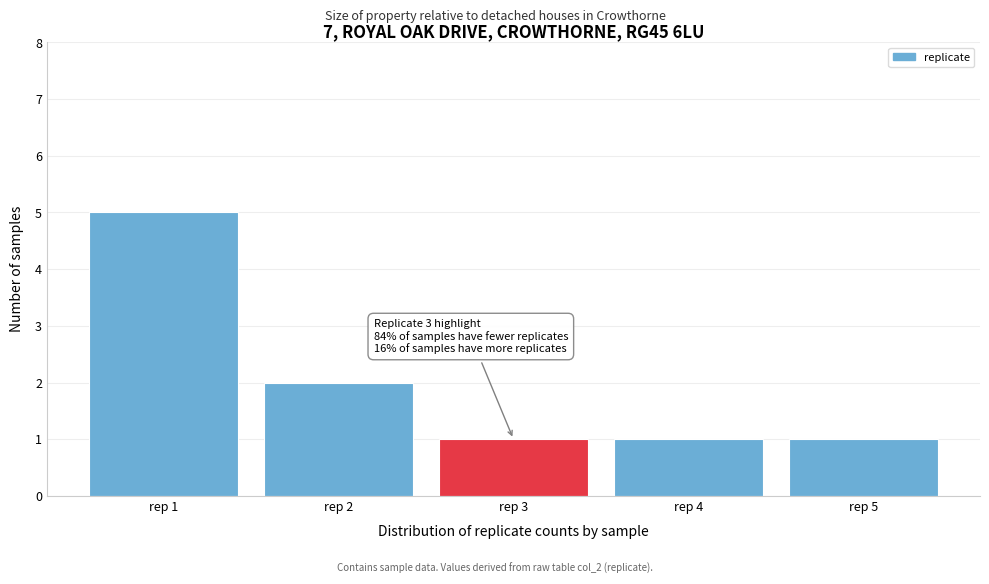

Which range on the x-axis has the tallest bar?

0.5 to 1.5